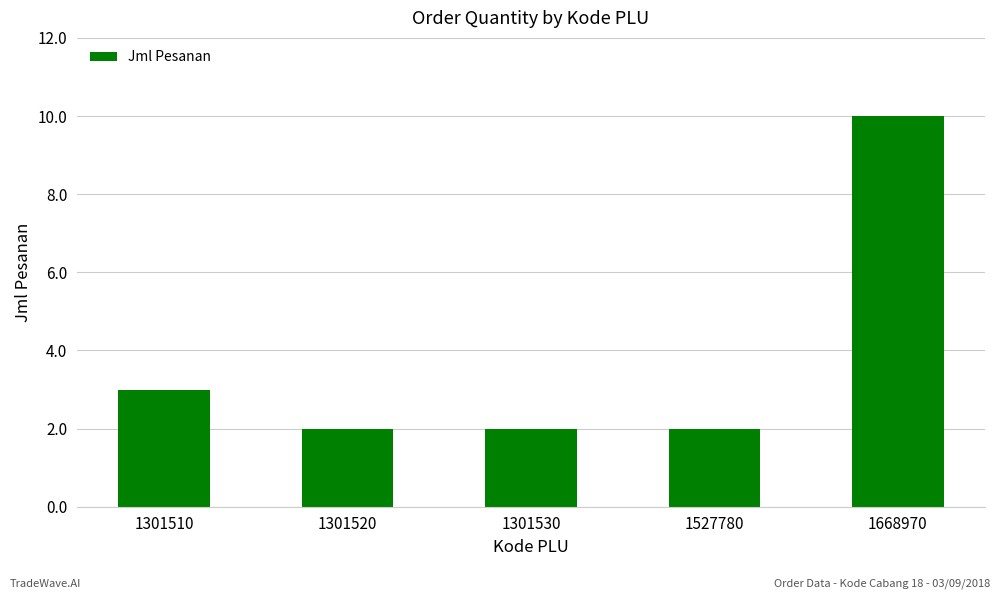

What is the sum of the values at 1301510 and 1301530?

5